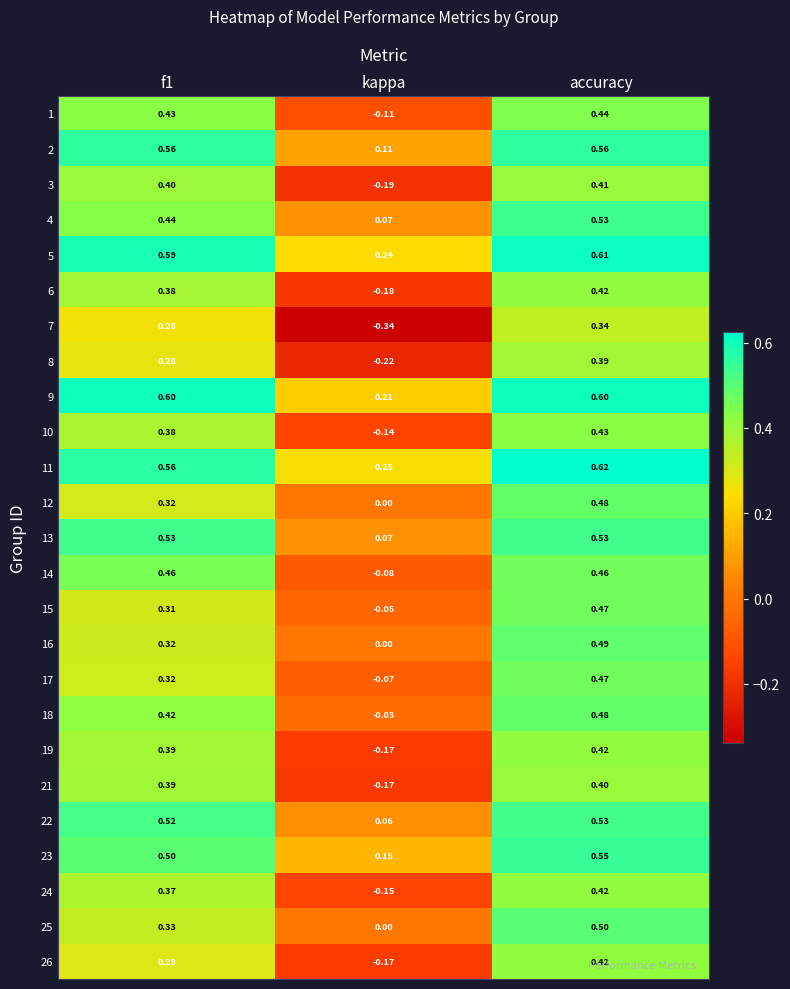

At which category is the sum across all series the highest?

accuracy